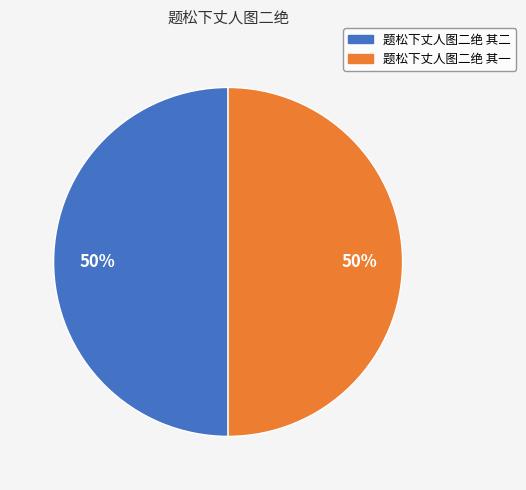

Approximately how many times larger is the value at 题松下丈人图二绝 其一 compared to 题松下丈人图二绝 其二?

1.0